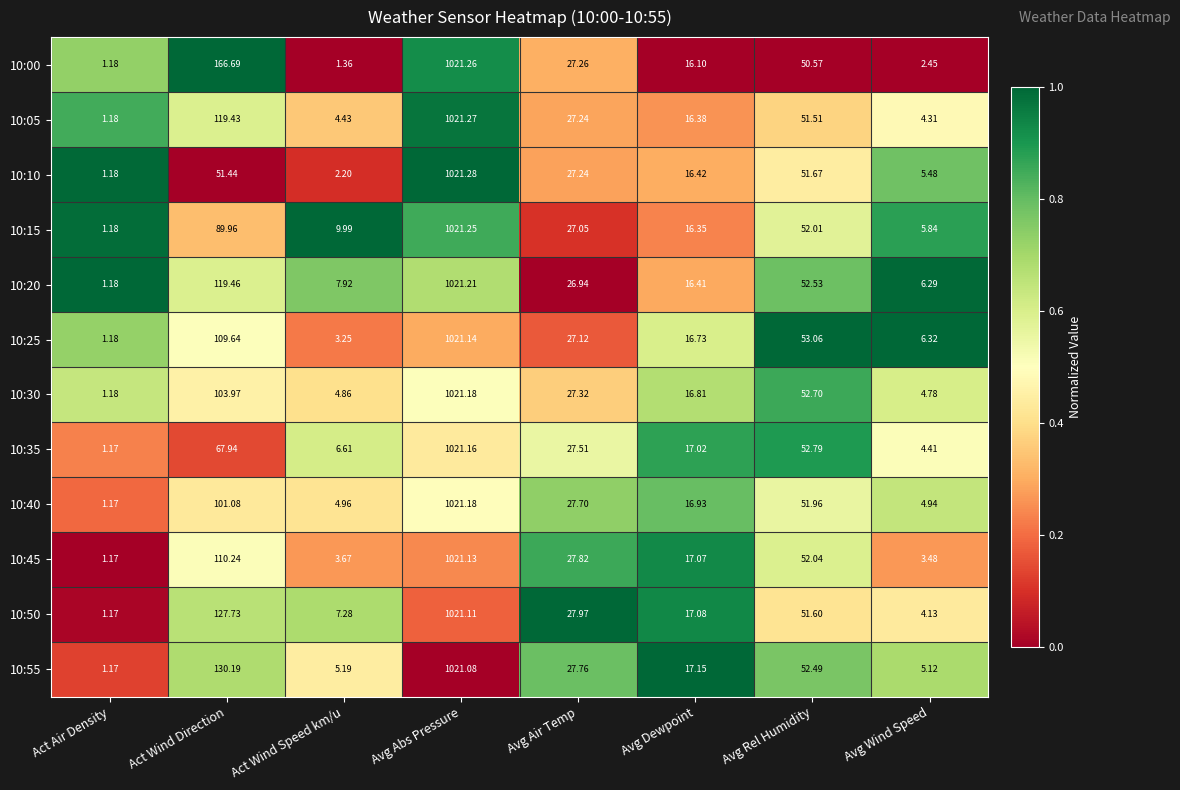

Rank the categories by 10:20 value from lowest to highest.

Act Air Density, Avg Wind Speed, Act Wind Speed km/u, Avg Dewpoint, Avg Air Temp, Avg Rel Humidity, Act Wind Direction, Avg Abs Pressure